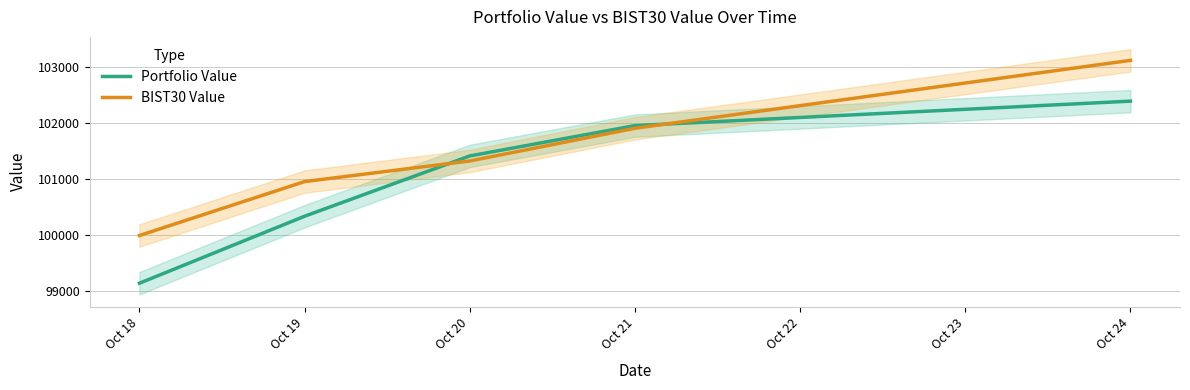

Is it true that Portfolio Value equals 99142.1 at Oct 18?

True